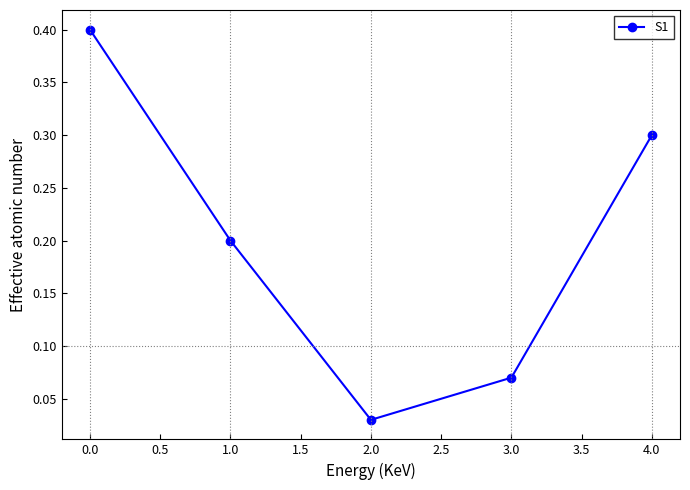

How many series are shown in this chart?

1